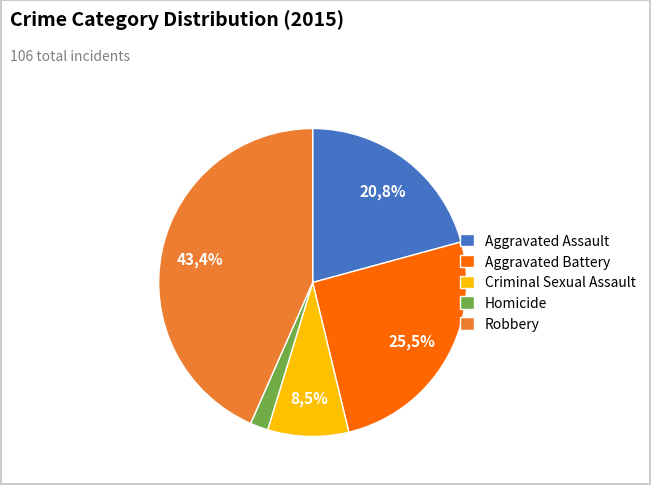

Count the number of slices in the pie.

5